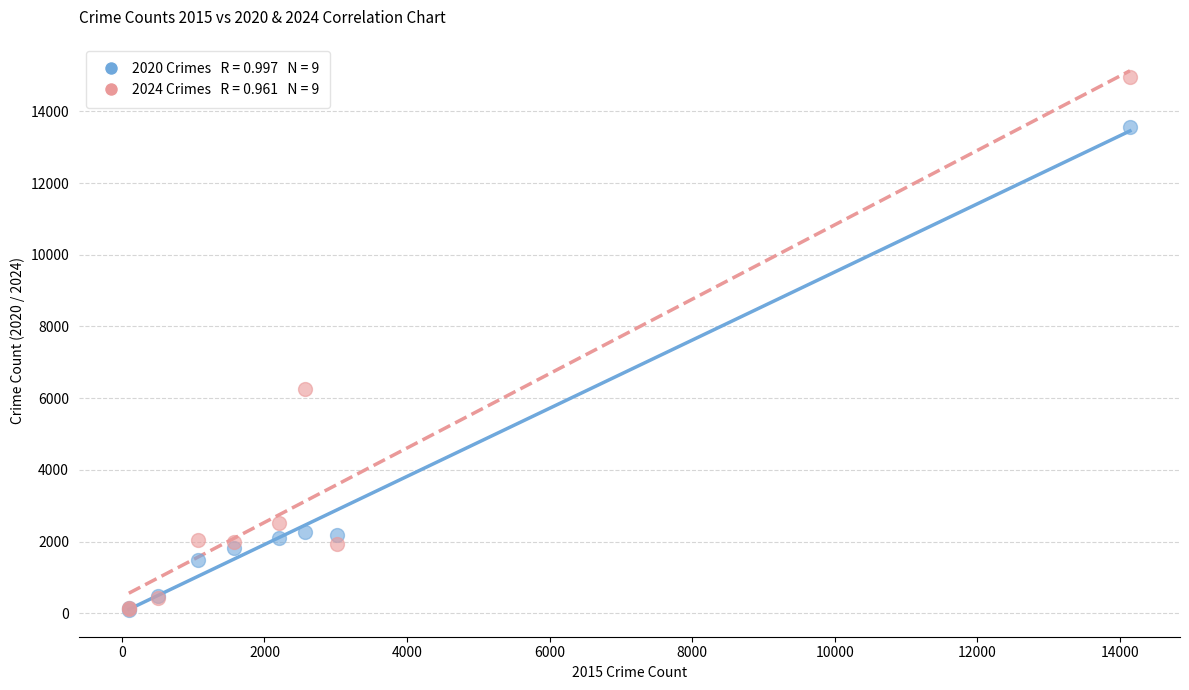

Across all series, what Y value is closest to 7526?

6246